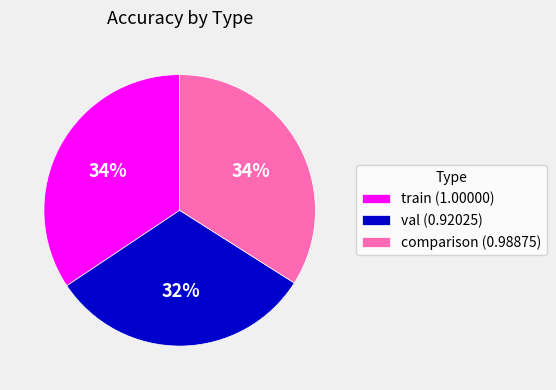

Approximately how many times larger is the value at comparison (0.98875) compared to train (1.00000)?

1.0